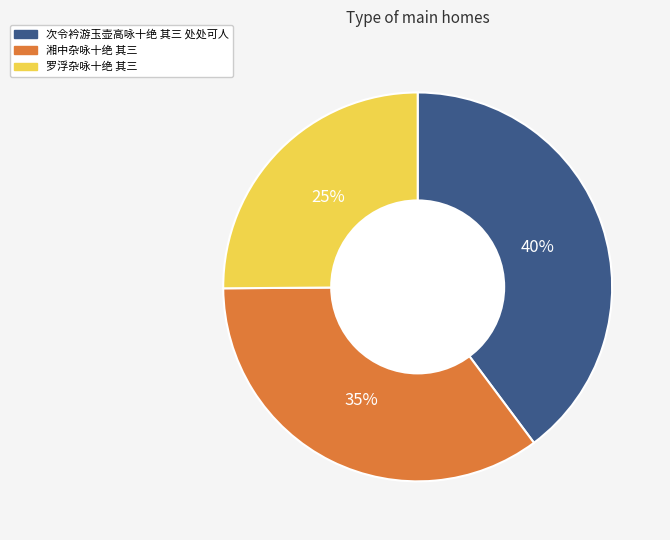

Is there any slice that represents more than half of the pie?

No